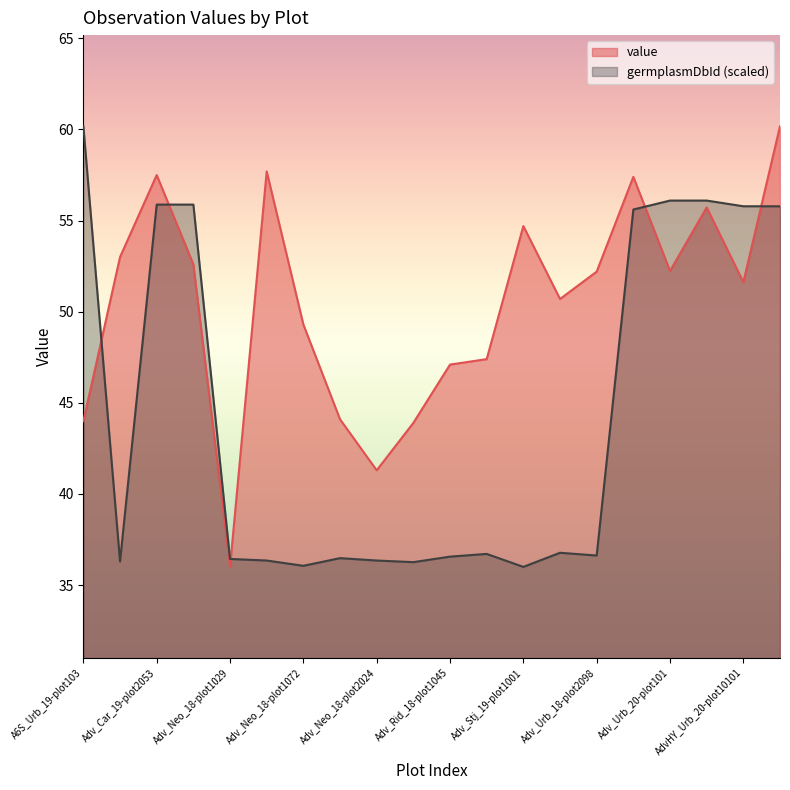

Where is the first local minimum for value?

Adv_Neo_18-plot1029